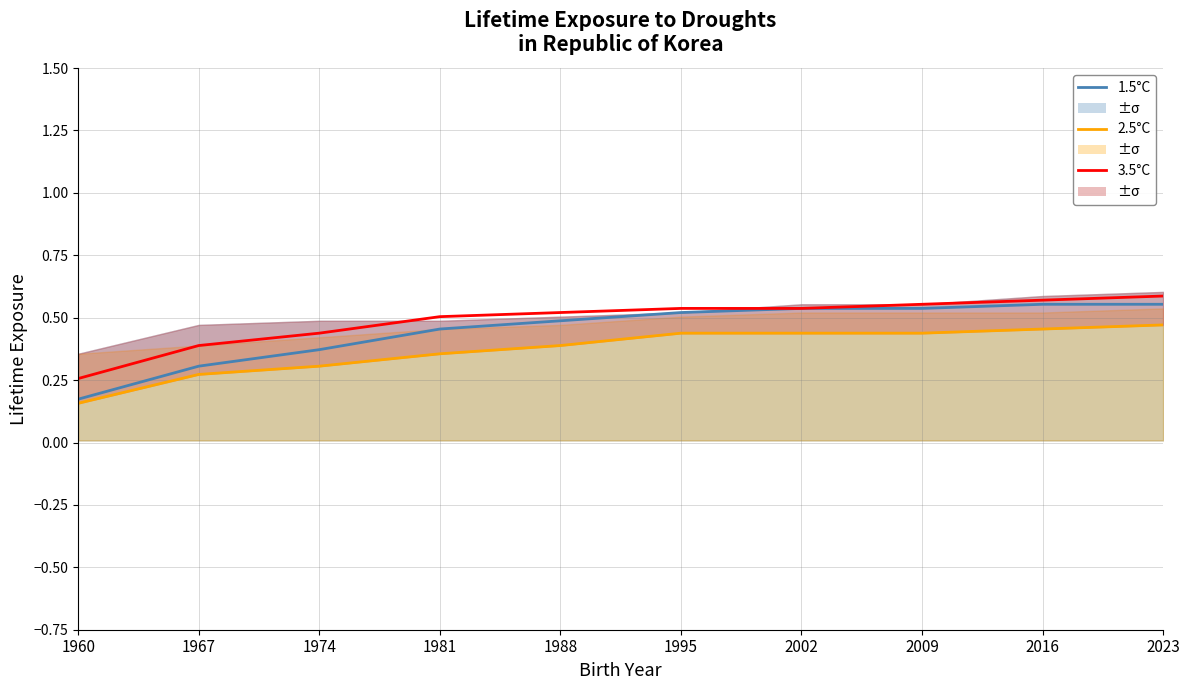

What is the minimum value shown in the chart?

0.2